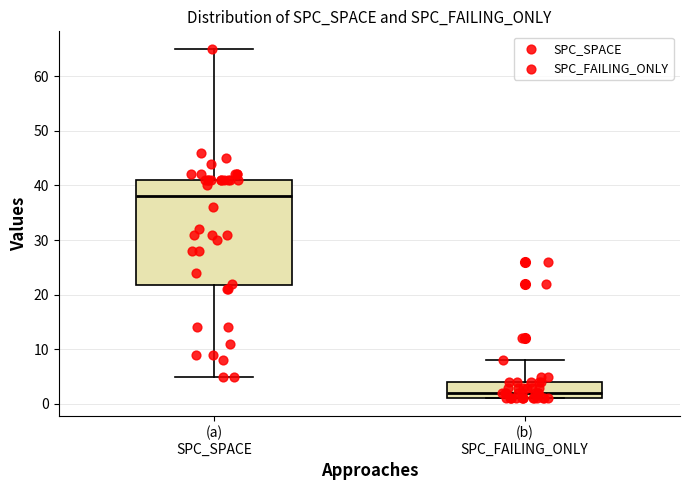

Comparing the boxes themselves (not the whiskers), which one is the tallest?

(a) SPC_SPACE